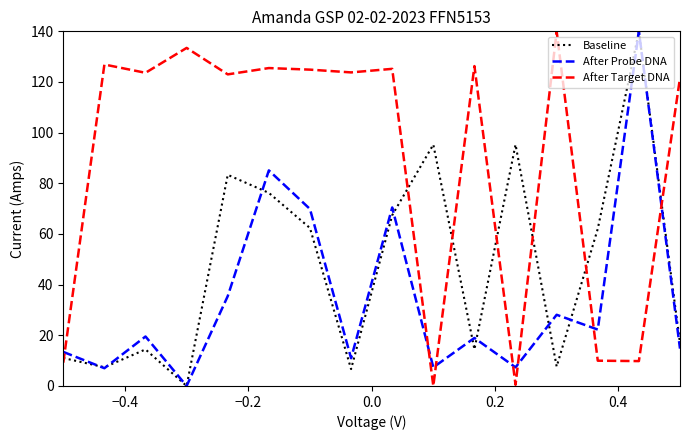

True or false: After Probe DNA and After Target DNA cross at least once.

True